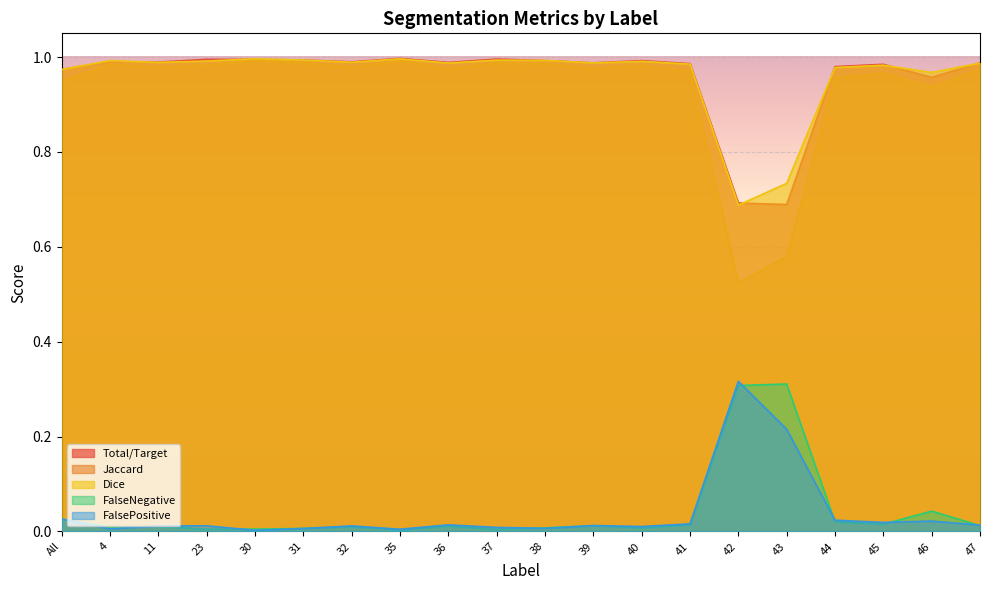

Which series has the widest spread of values?

Jaccard